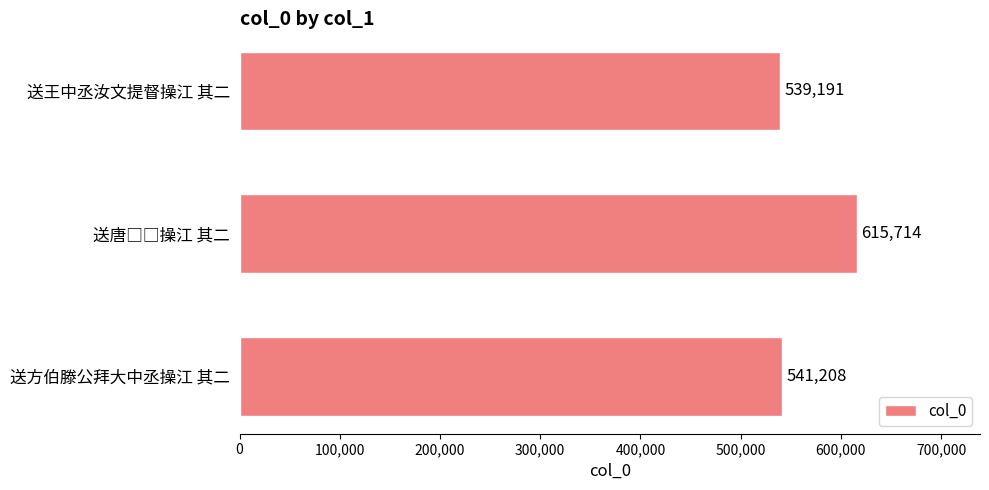

How many categories are shown in the chart?

3